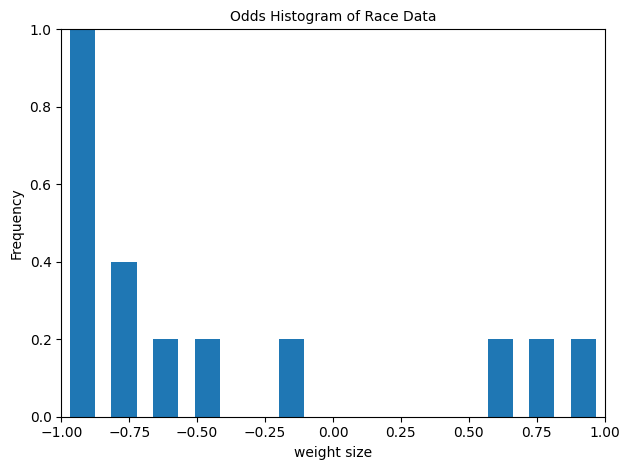

Read against the x-axis, roughly where is the centre of the tallest bar?

-0.90